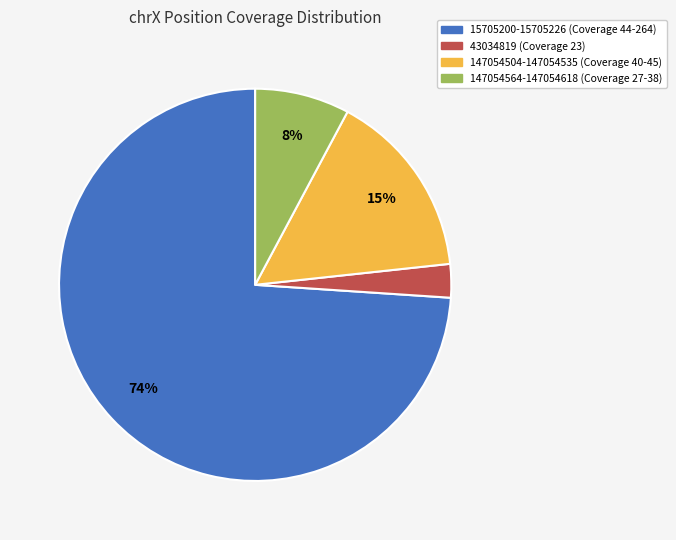

How many segments does this pie chart have?

4